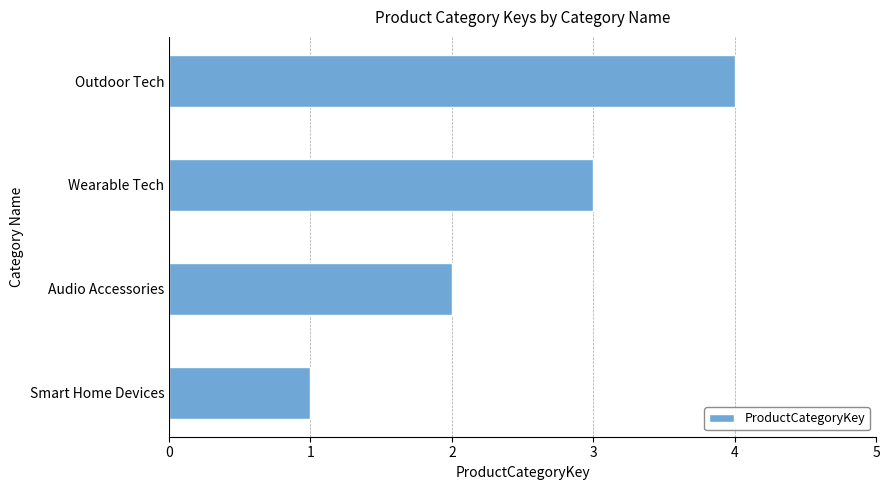

At which label is the value closest to 2?

Audio Accessories